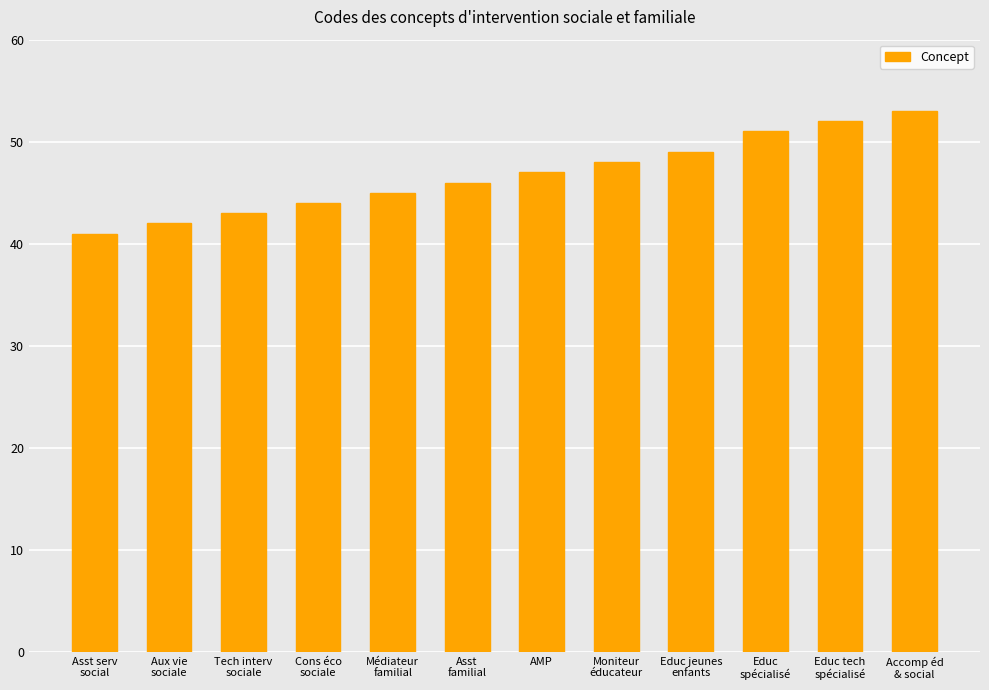

The chart shows a value of 23 at Tech interv
sociale. True or false?

False